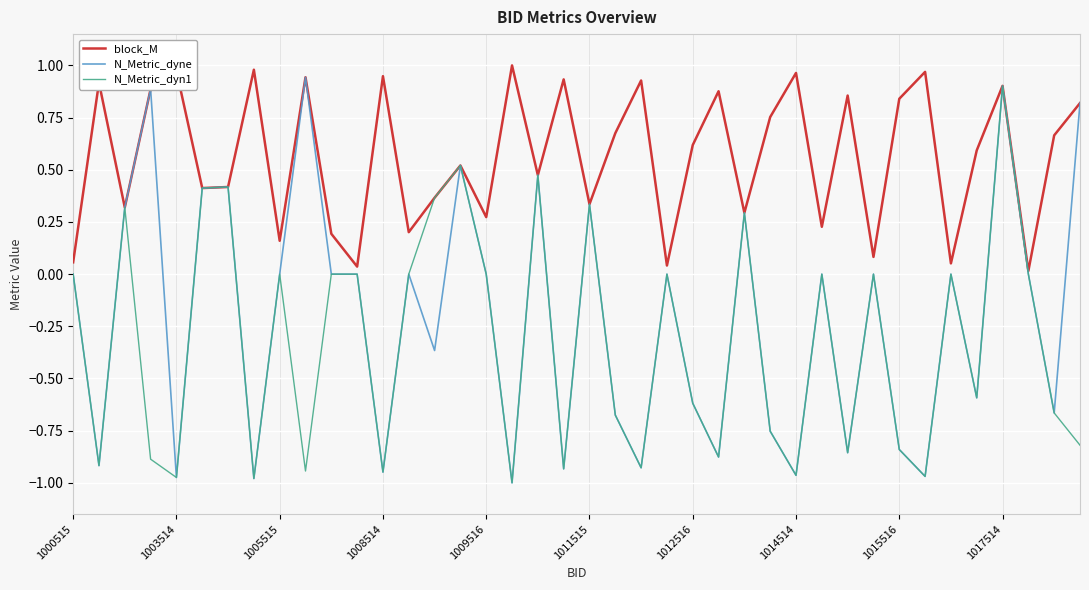

Which series has the widest spread of values?

N_Metric_dyne